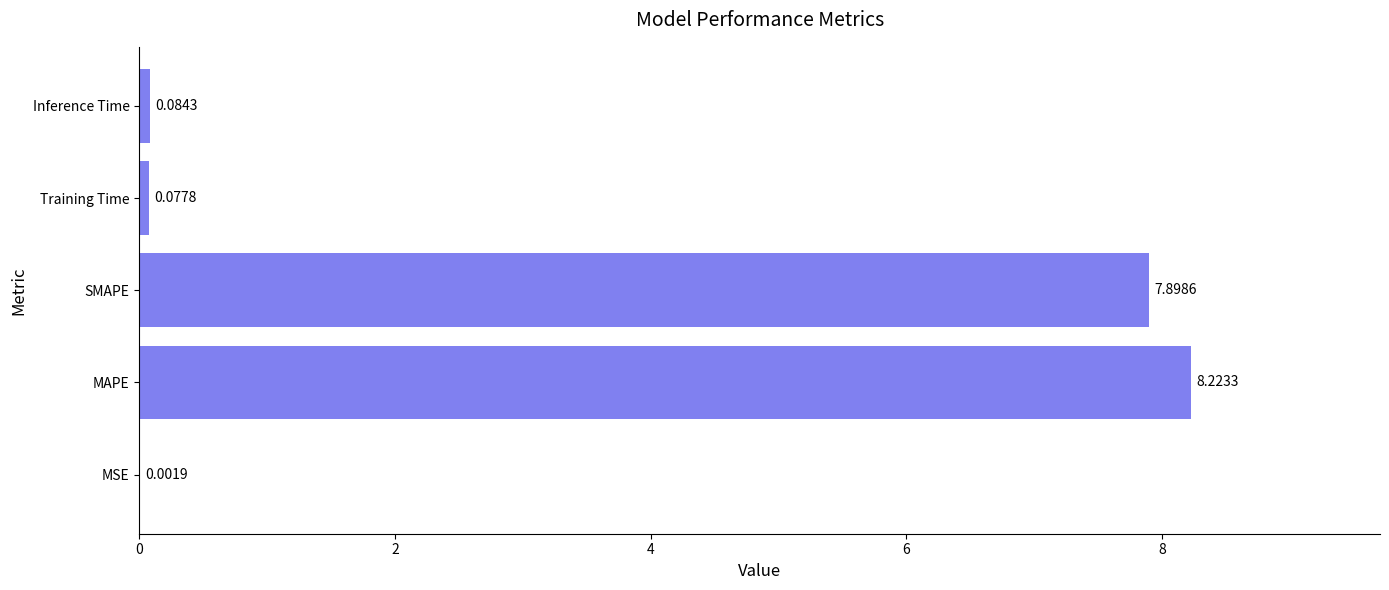

What is the average value?

3.3